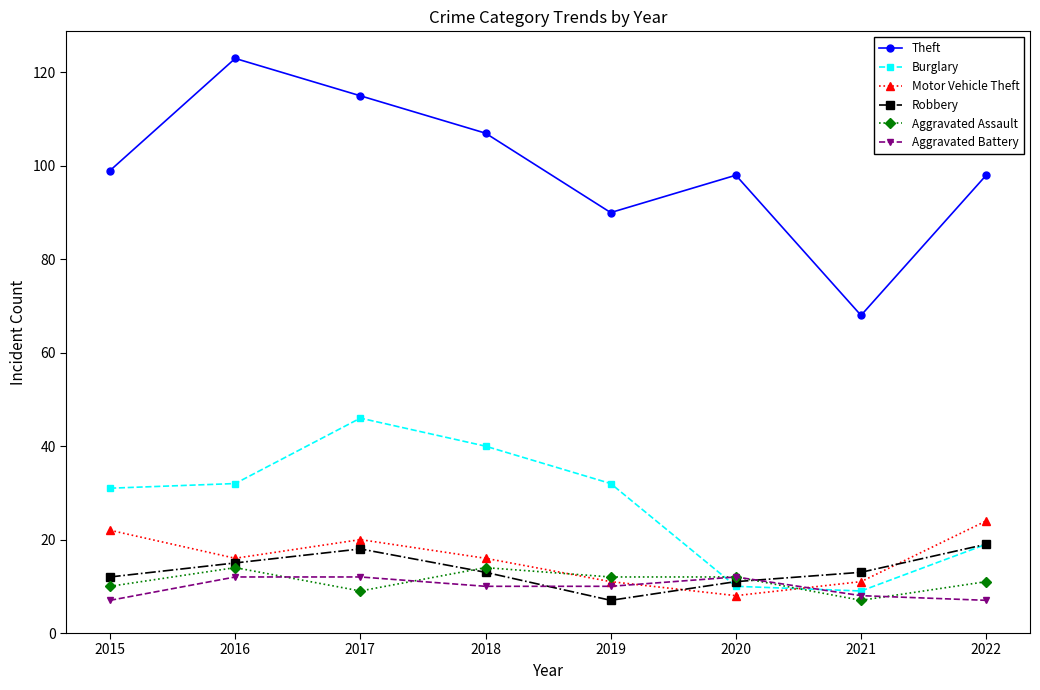

What is the maximum value for Aggravated Battery?

12